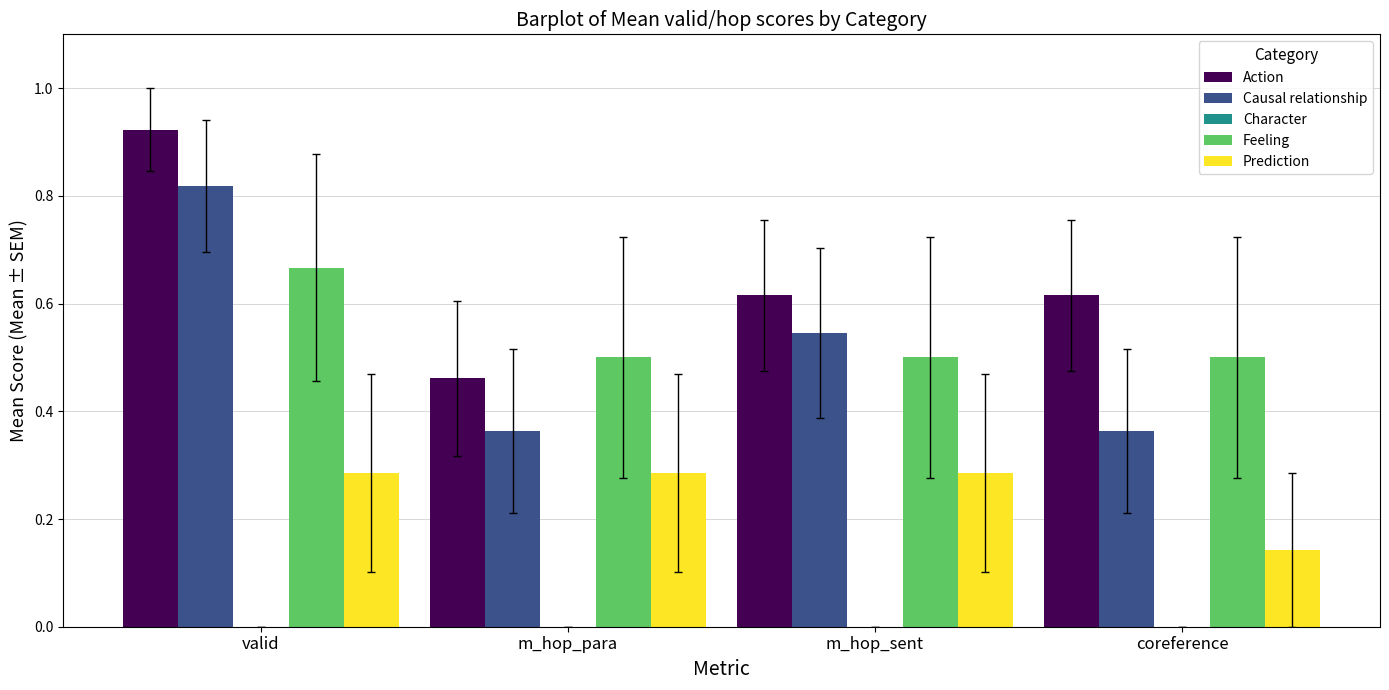

Is the value of Feeling at m_hop_sent greater than the value of Prediction at coreference?

Yes